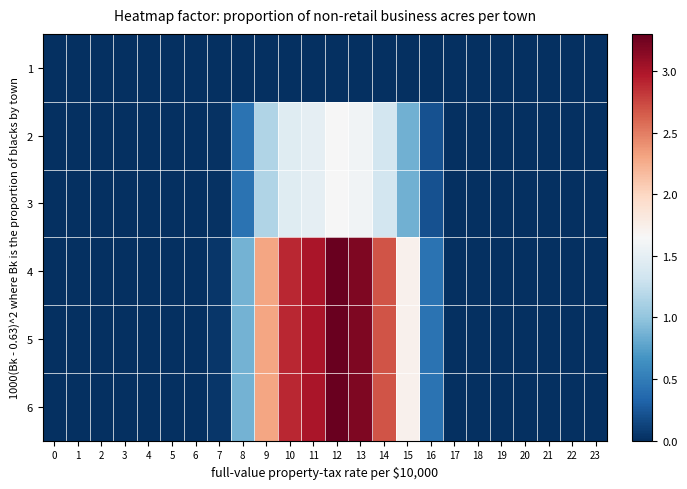

How many data points does each series have?

24